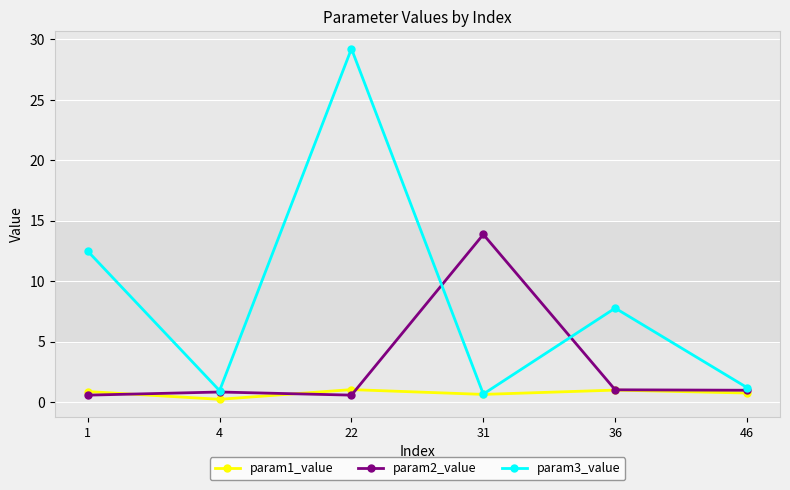

The param3_value series shows 29.2 at 22. True or false?

True